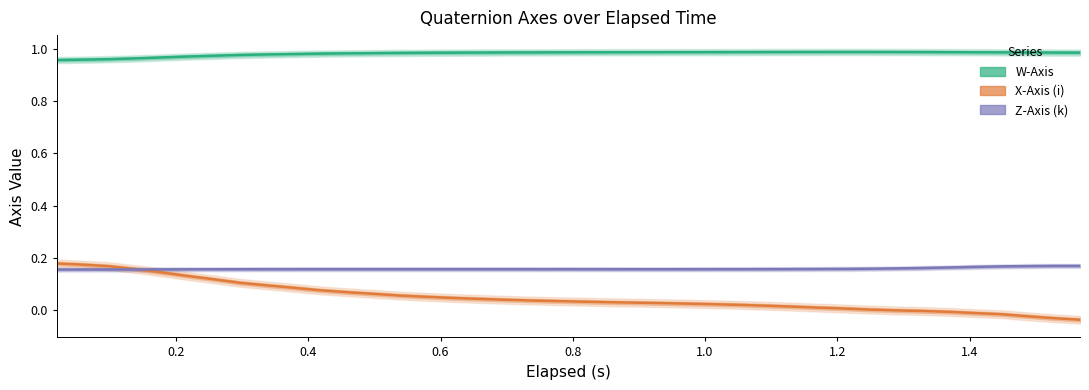

The value of X-Axis (i) at 19 is 0.1. True or false?

False